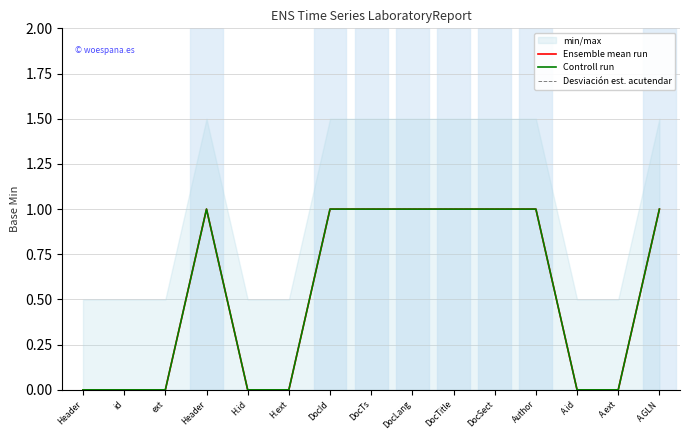

How many lines are shown in the chart?

3